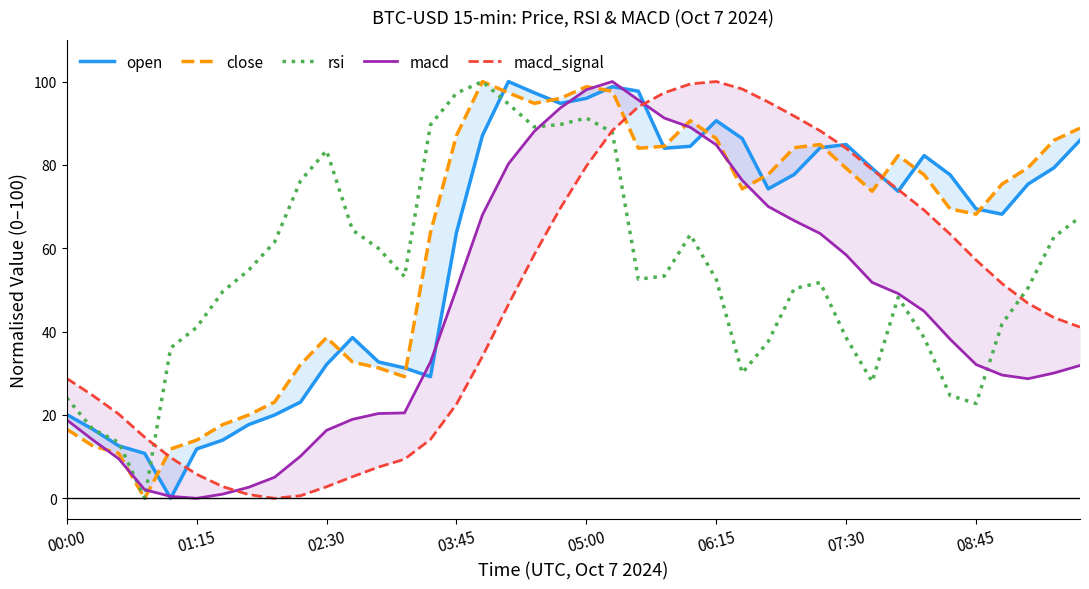

The value of rsi at 02:30 is 83.5. True or false?

True